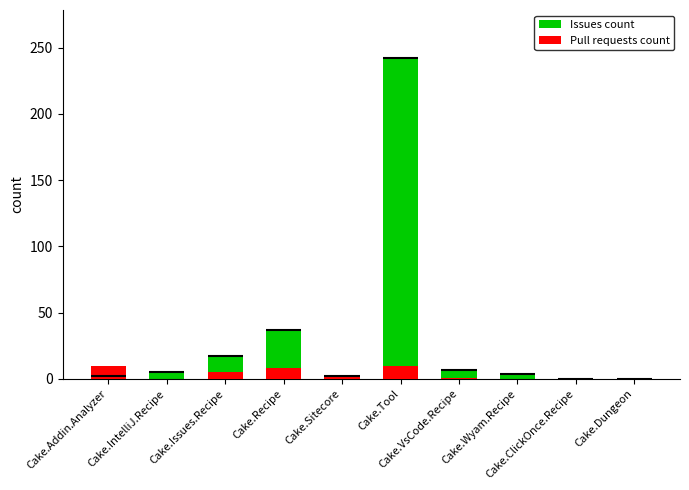

What is the difference between the highest and lowest values at Cake.Tool?

232